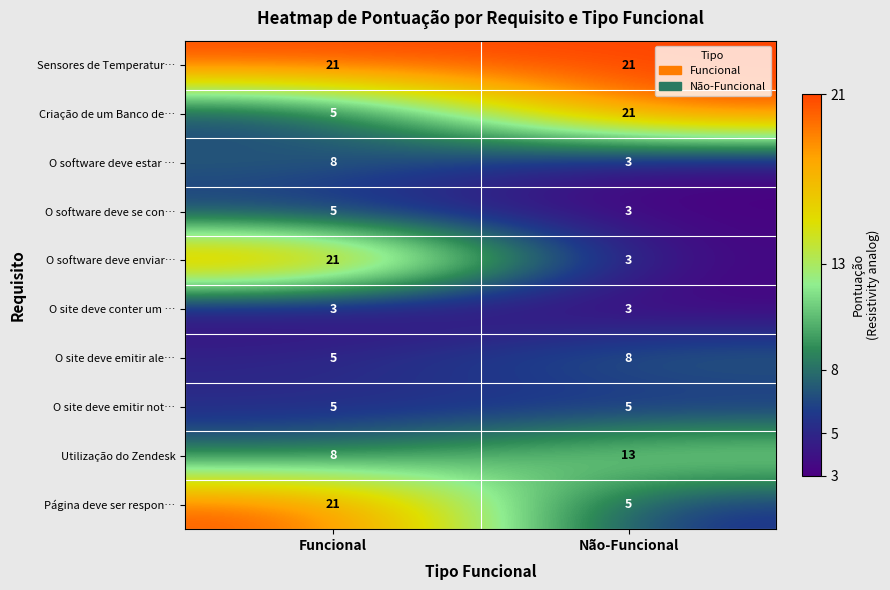

How many data points does each series have?

2